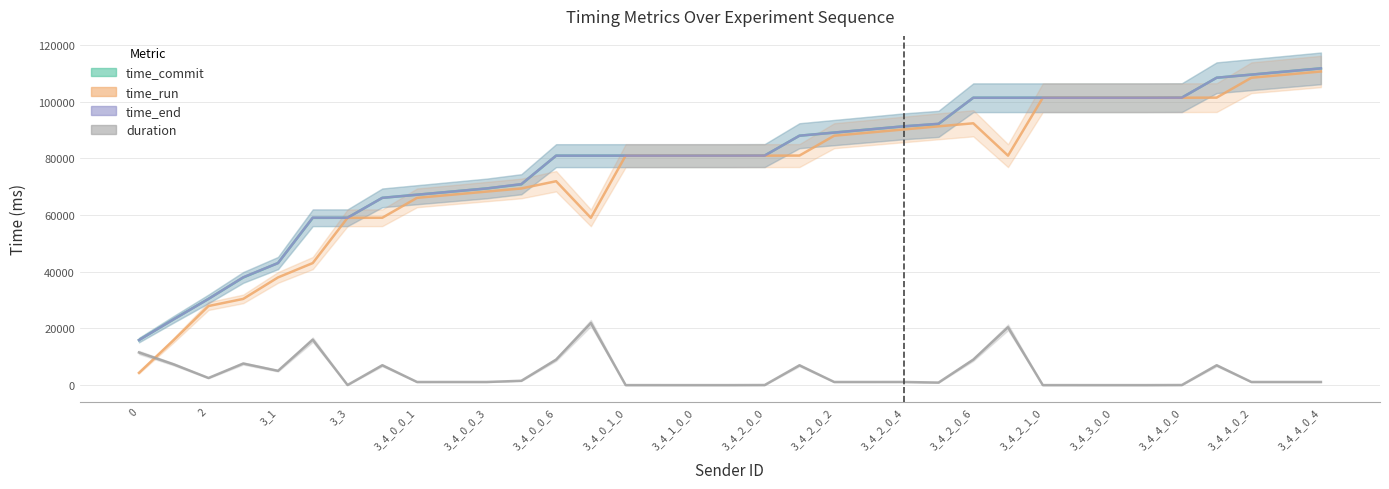

In time_end, how many points are higher than both neighbors (excluding endpoints)?

1